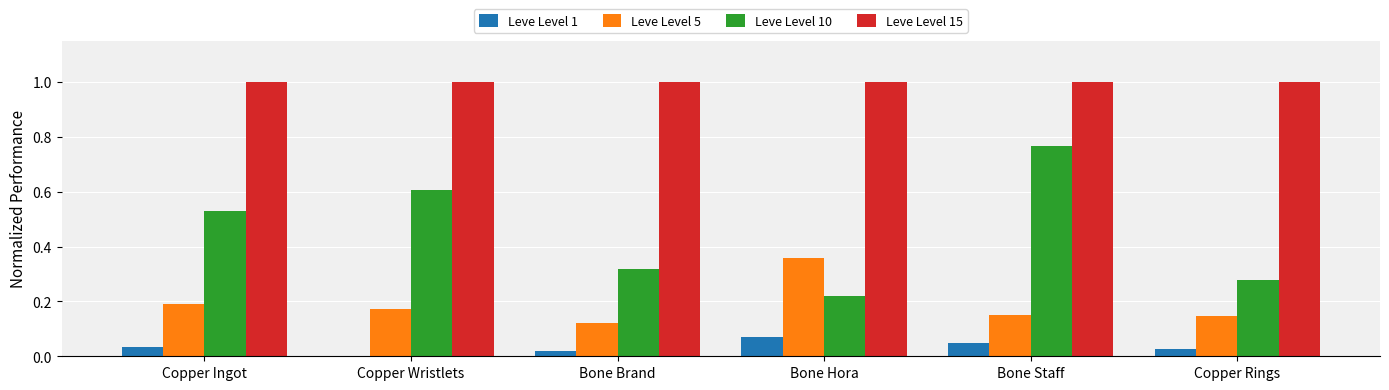

What is the average value of the Leve Level 15 series?

1.0